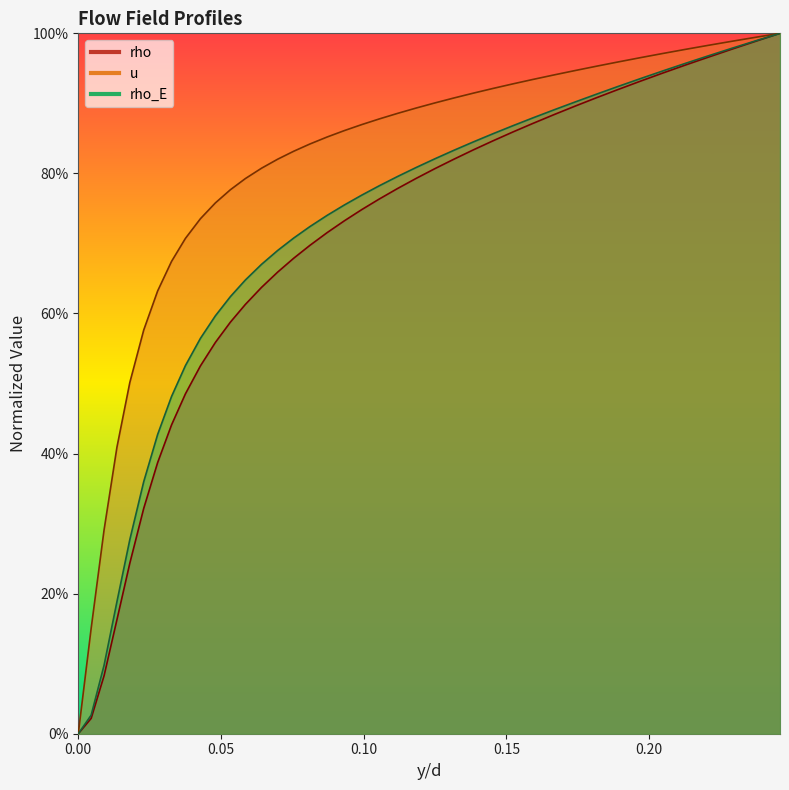

True or false: rho and u cross at least once.

False